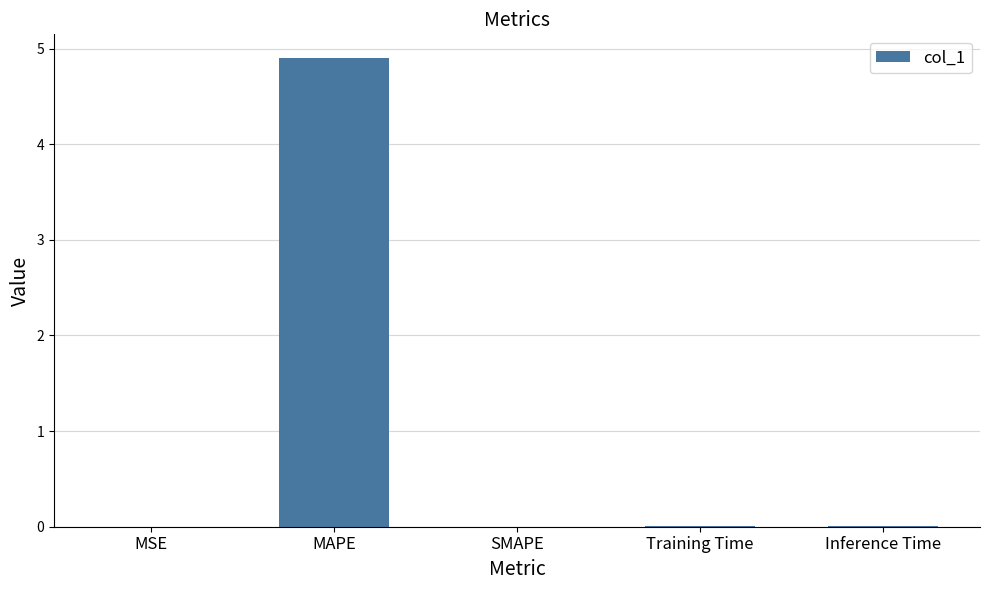

What is the sum of all values?

4.9